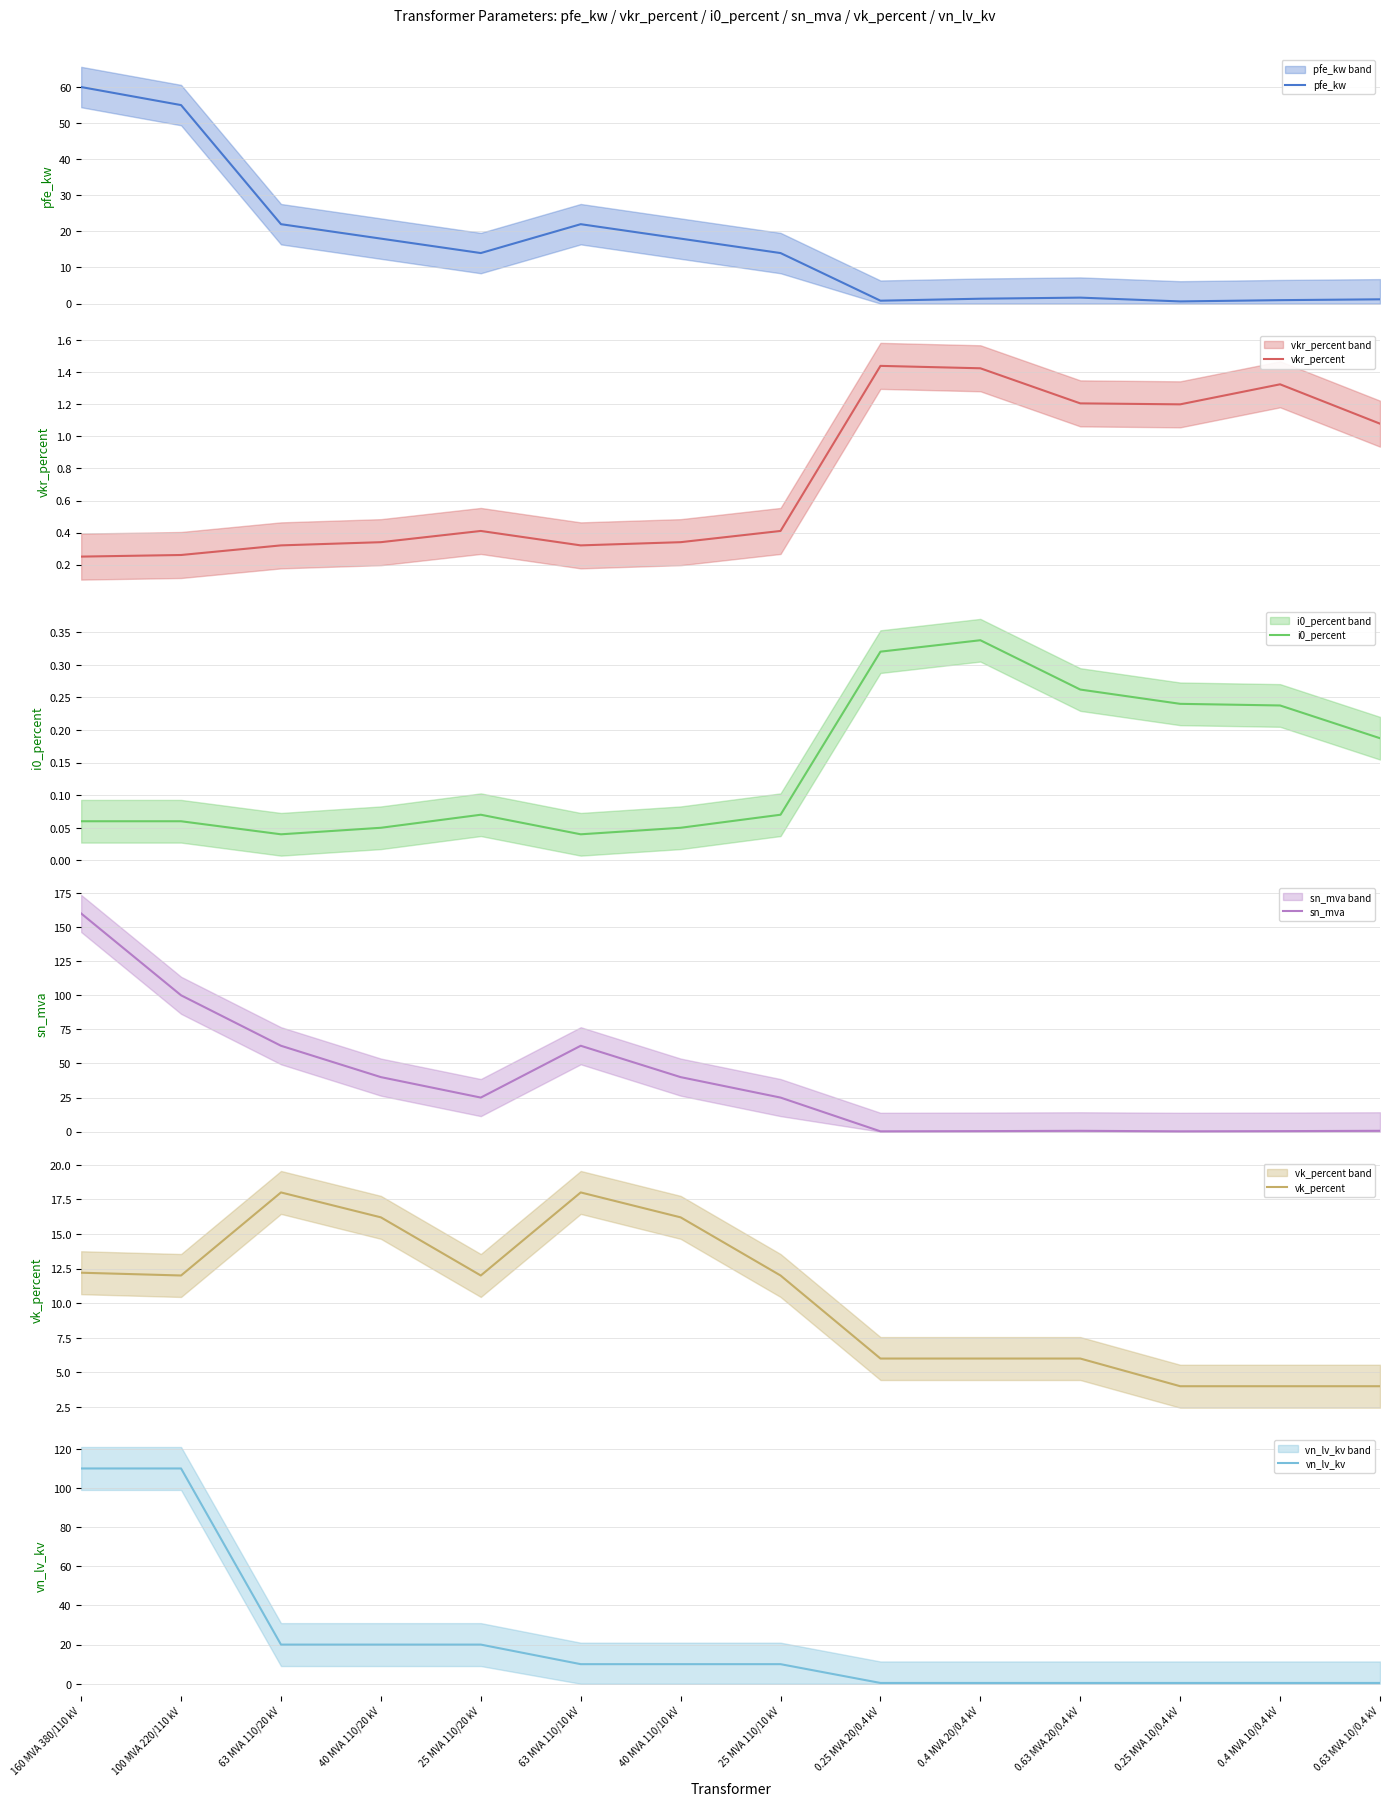

True or false: vk_percent has a value of 6.1 at 160 MVA 380/110 kV.

False